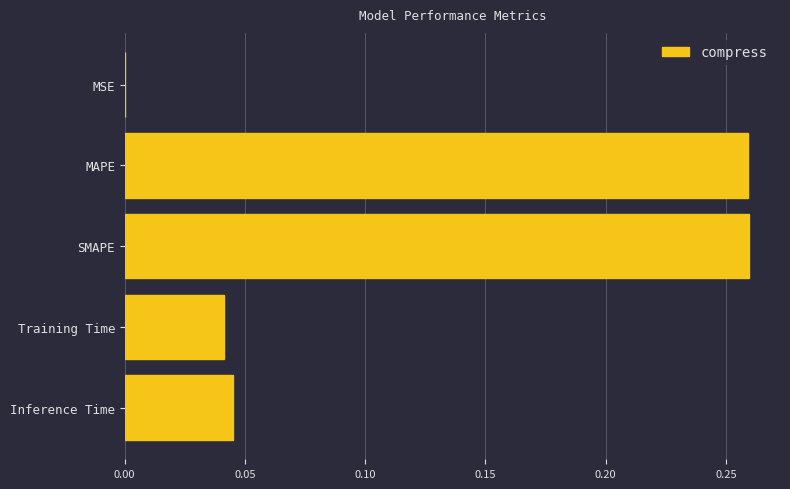

What is the sum of all values?

0.6